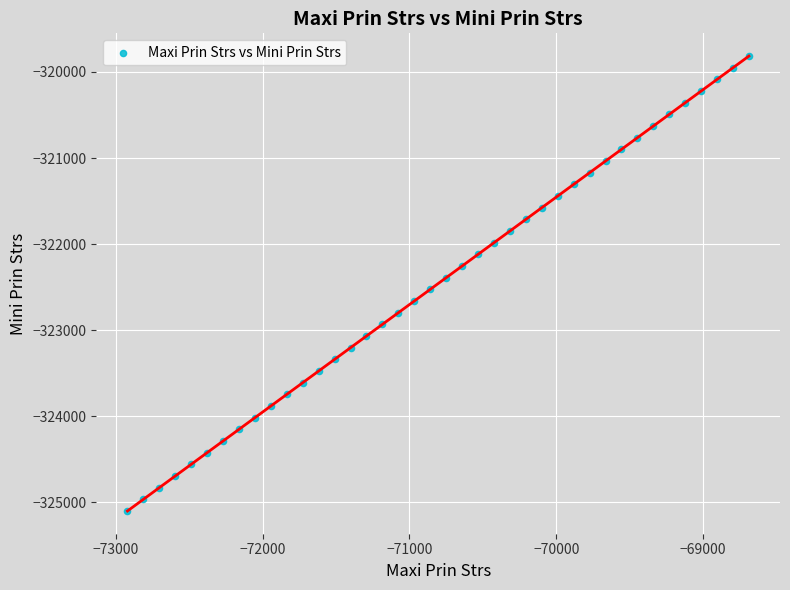

What is the range of X values (max minus min)?

4231.5